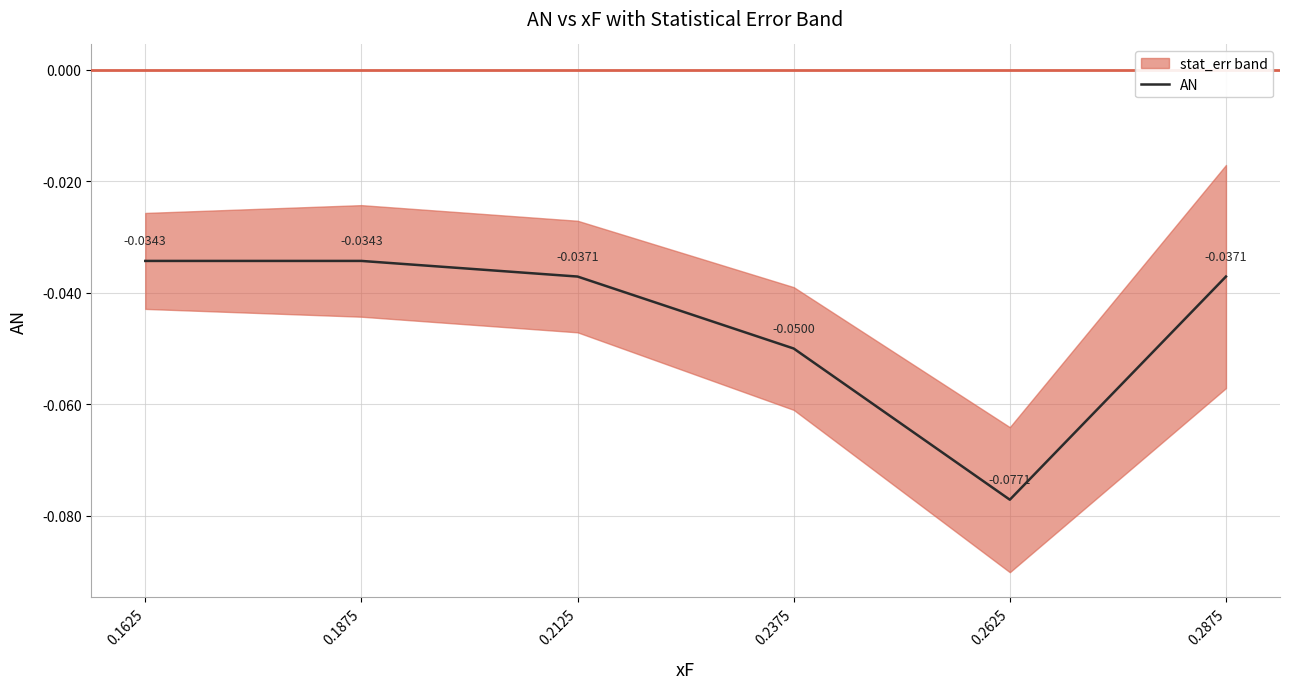

The chart shows a value of -0.0 at 0.2125. True or false?

True